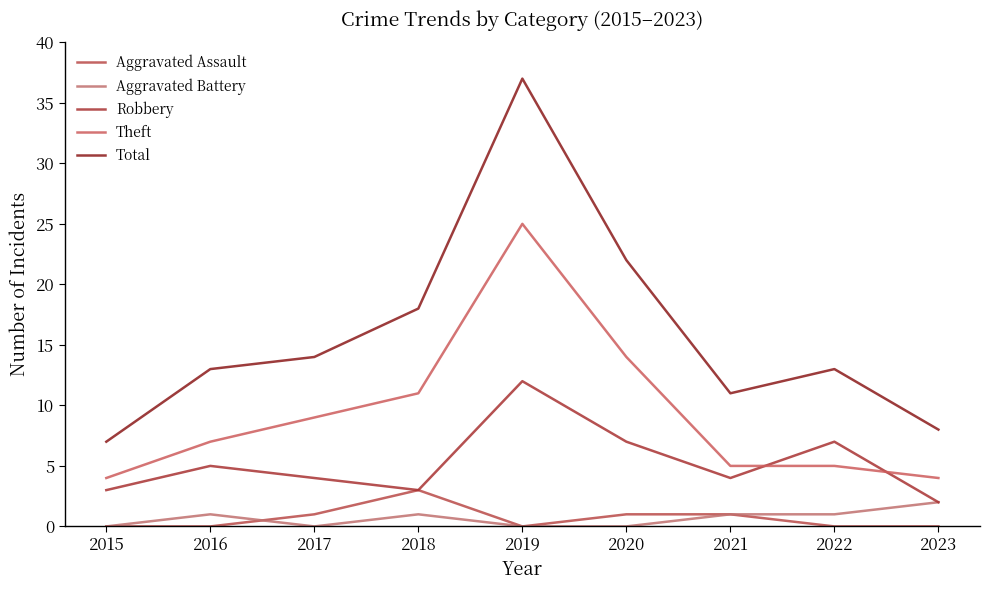

True or false: Theft has a value of 25 at 2019.

True